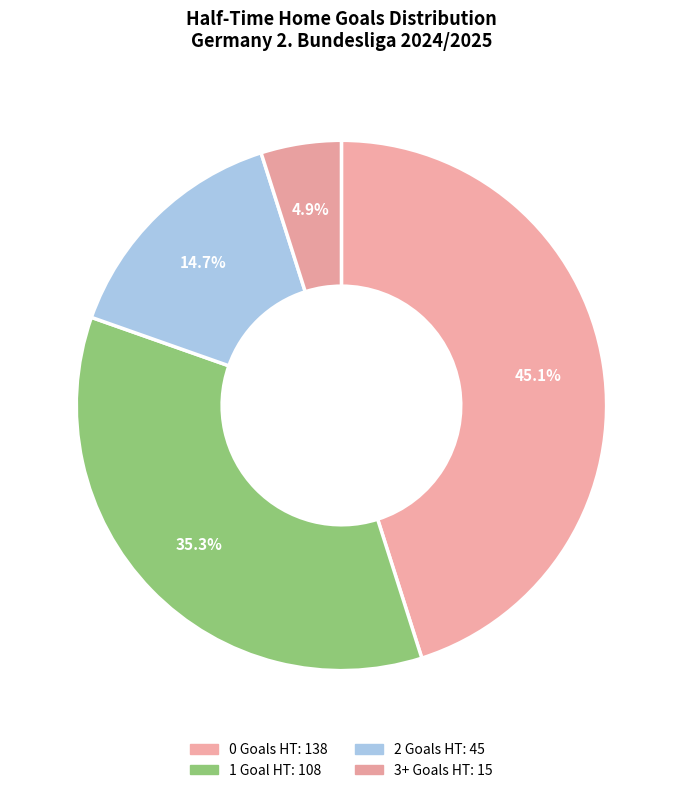

Count the number of slices in the pie.

4